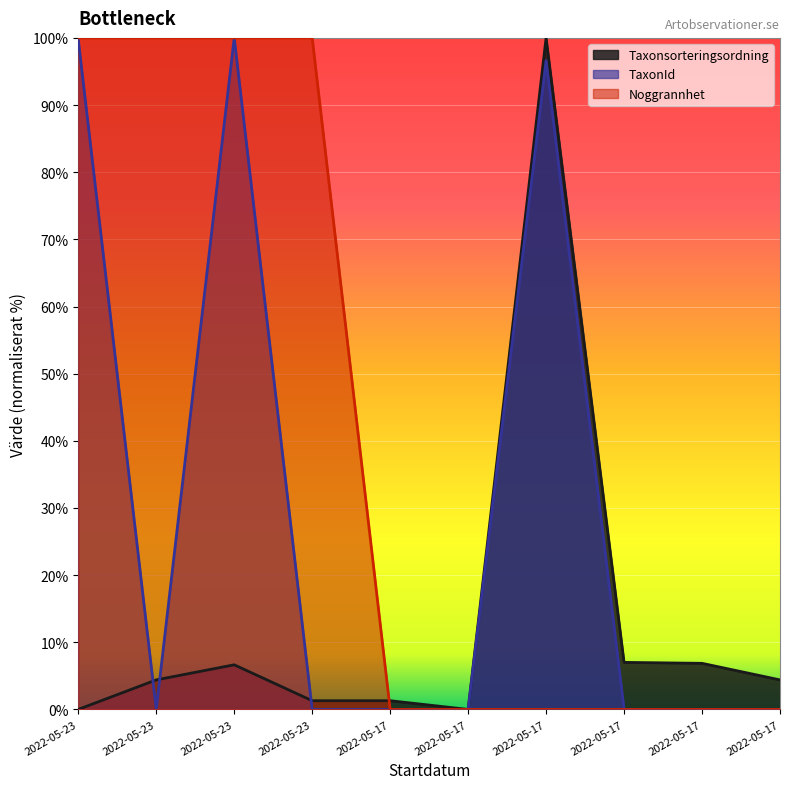

True or false: Noggrannhet has more than 2 points higher than both neighbors.

False